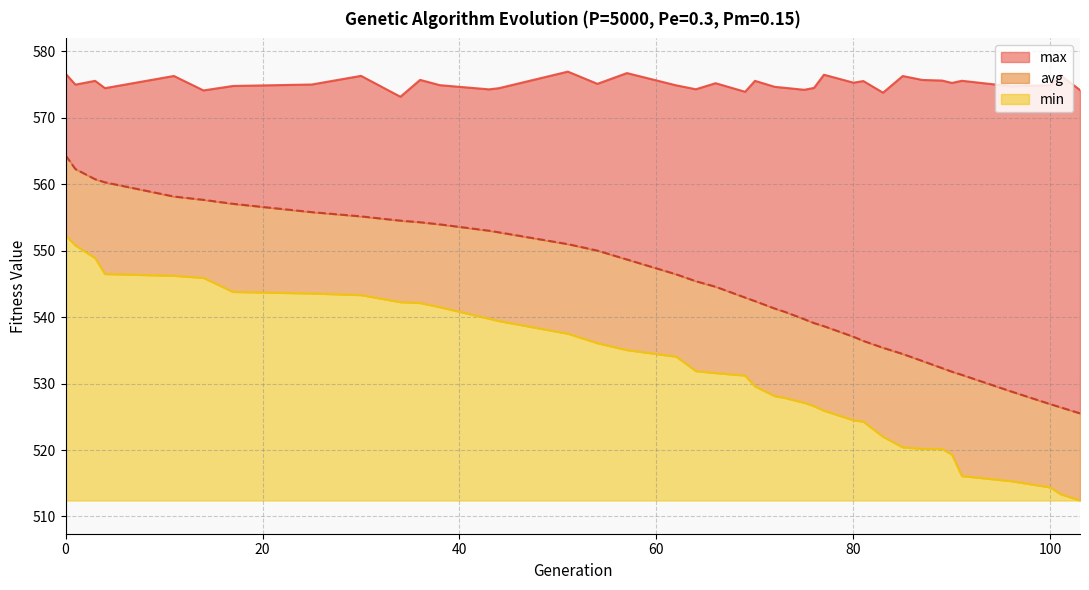

Reading left to right, what are all the values shown in this chart?

min: 0=552.3	1=550.8	3=548.9	4=546.5	11=546.2	14=545.9	17=543.8	25=543.6	30=543.3	34=542.3	36=542.1	38=541.5	43=539.8	44=539.4	51=537.5	54=536.1	57=535.0	62=534.0	64=531.9	66=531.6	69=531.2	70=529.6	72=528.1	73=527.8	75=527.1	76=526.6	77=525.9	80=524.5	81=524.3	83=522.0	85=520.4	87=520.2	89=520.2	90=519.3	91=516.1	96=515.3	100=514.4	101=513.4	103=512.4
max: 0=576.7	1=575.0	3=575.6	4=574.5	11=576.3	14=574.1	17=574.8	25=575.0	30=576.3	34=573.2	36=575.7	38=574.9	43=574.3	44=574.5	51=577.0	54=575.1	57=576.7	62=574.9	64=574.3	66=575.2	69=573.9	70=575.6	72=574.7	73=574.5	75=574.2	76=574.5	77=576.5	80=575.3	81=575.5	83=573.8	85=576.3	87=575.7	89=575.6	90=575.2	91=575.6	96=574.7	100=574.9	101=576.5	103=574.2
avg: 0=564.4	1=562.3	3=560.8	4=560.3	11=558.2	14=557.7	17=557.1	25=555.8	30=555.2	34=554.5	36=554.3	38=554.0	43=553.0	44=552.8	51=551.0	54=550.0	57=548.7	62=546.4	64=545.4	66=544.6	69=542.9	70=542.4	72=541.3	73=540.8	75=539.7	76=539.1	77=538.6	80=537.0	81=536.4	83=535.4	85=534.5	87=533.4	89=532.3	90=531.8	91=531.3	96=528.8	100=526.9	101=526.4	103=525.5